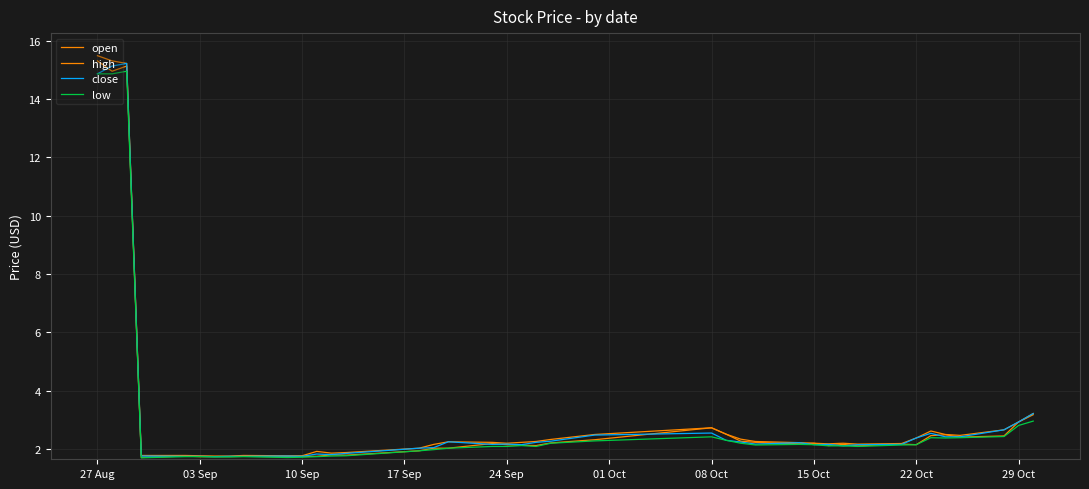

True or false: open and high intersect in this chart.

False